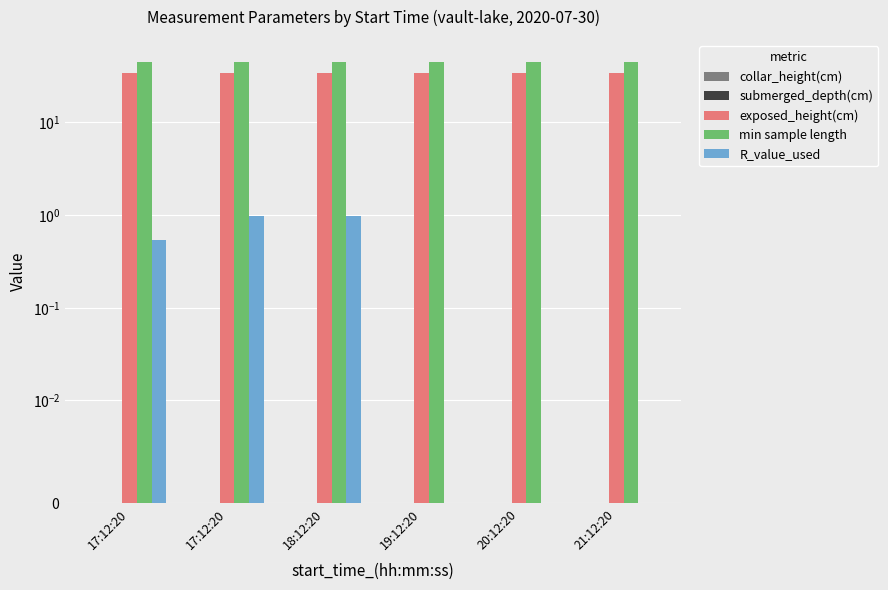

Where is min sample length nearest to the value 45?

17:12:20